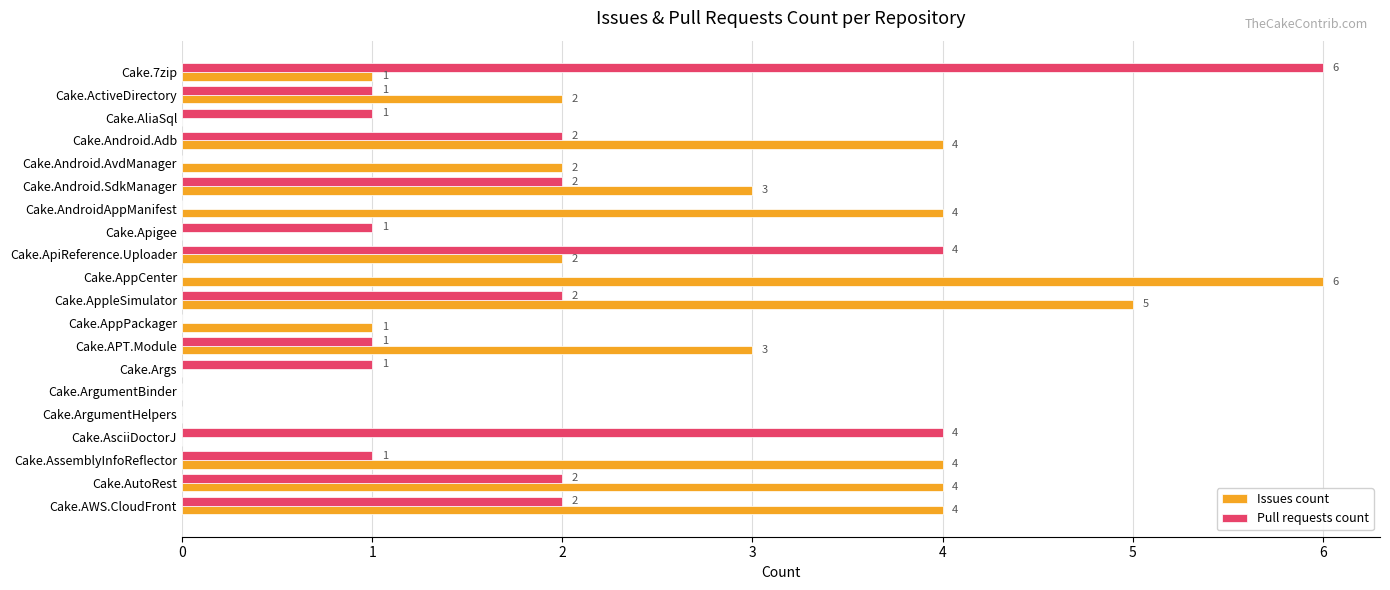

Is the value of Pull requests count at Cake.AliaSql greater than the value of Issues count at Cake.Args?

Yes